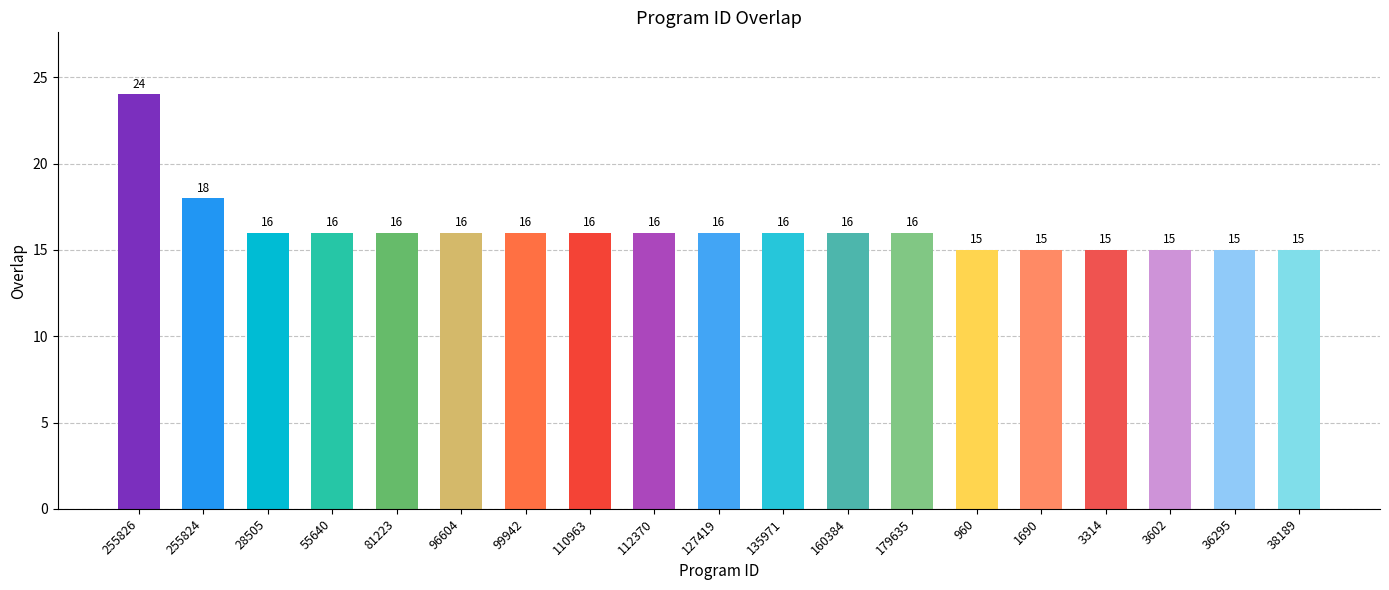

Reading left to right, transcribe all the data shown in this chart.

24	18	16	16	16	16	16	16	16	16	16	16	16	15	15	15	15	15	15